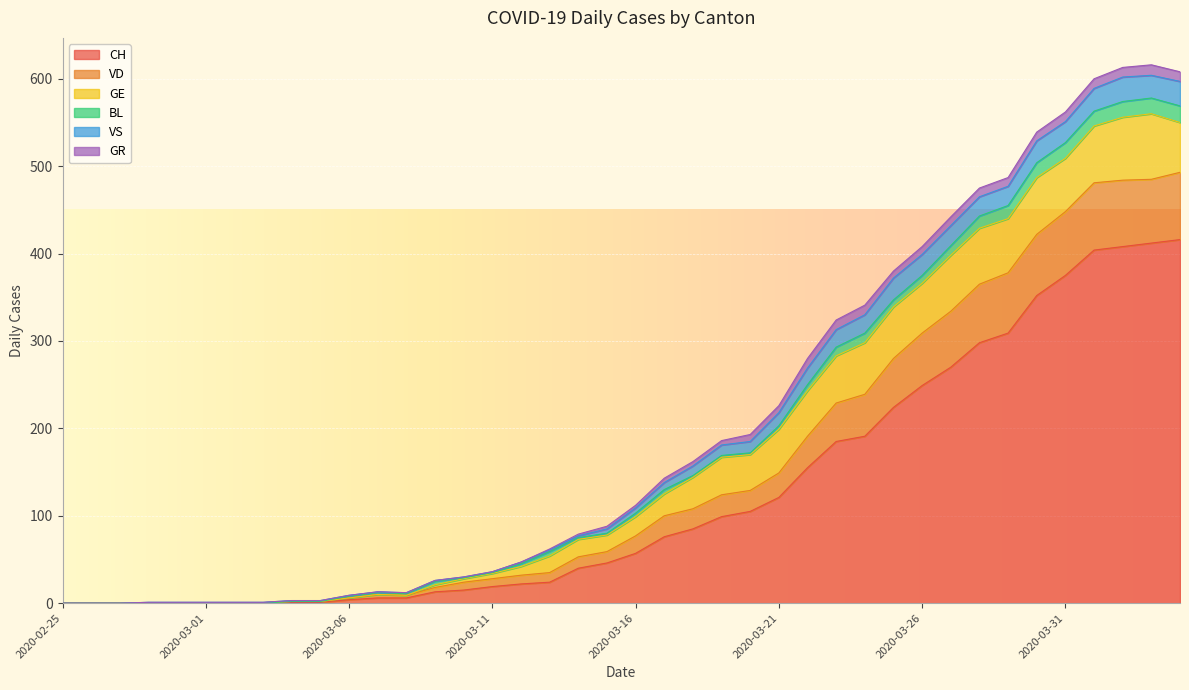

What is the total value across all series at 2020-03-07?

13